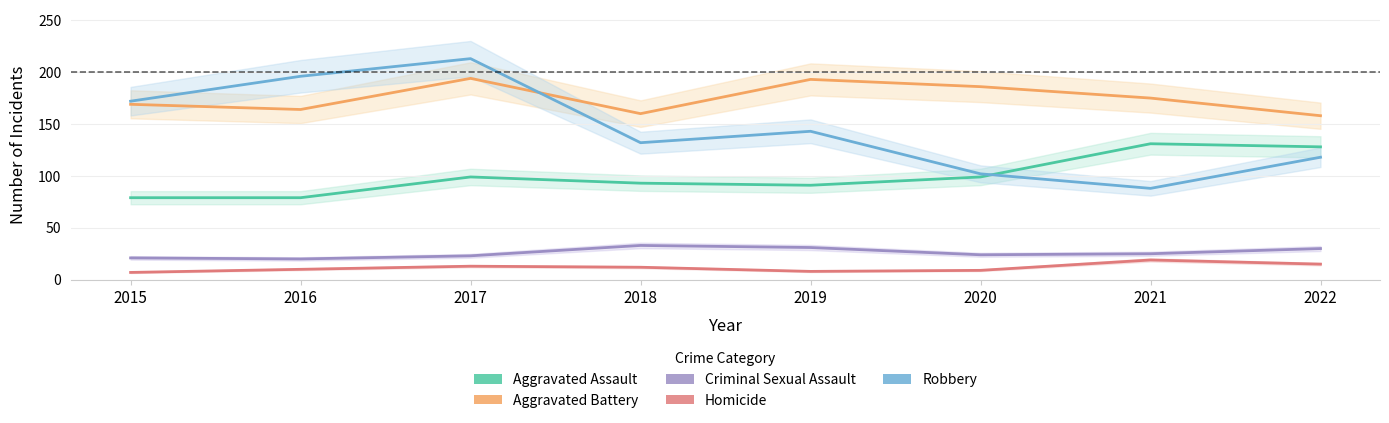

List the labels in order of Criminal Sexual Assault value, smallest first.

2016, 2015, 2017, 2020, 2021, 2022, 2019, 2018